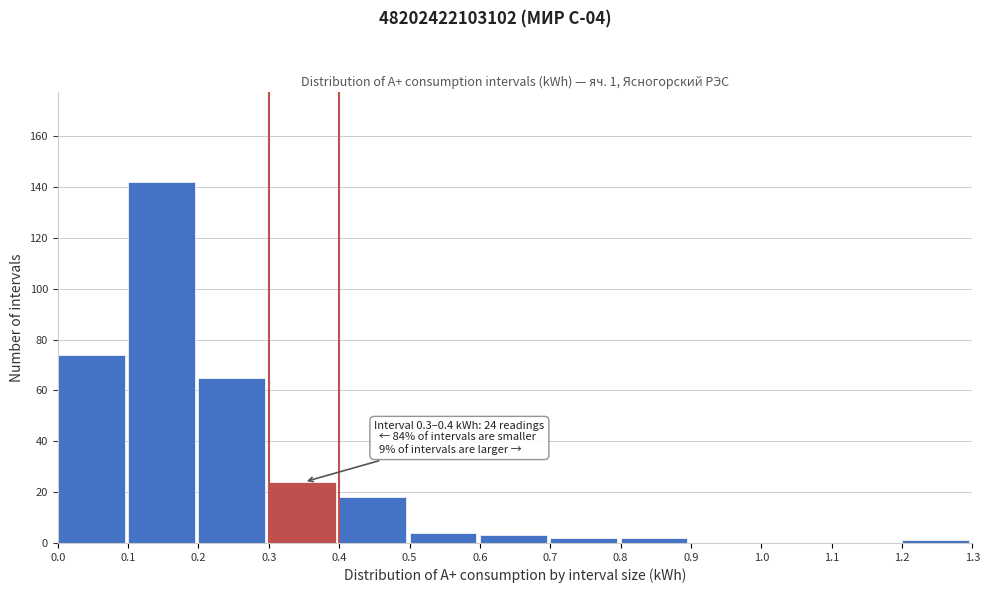

Which range on the x-axis has the tallest bar?

0.1 to 0.2